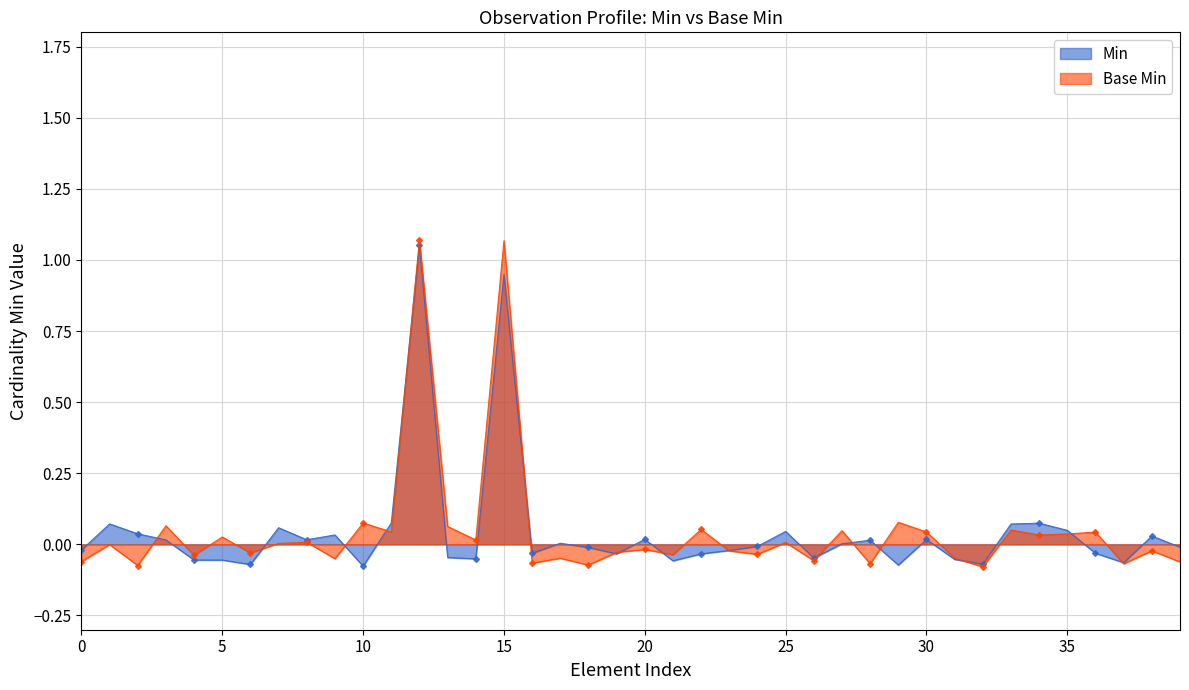

The chart shows a value of -0.0 at Observation.contained. True or false?

False